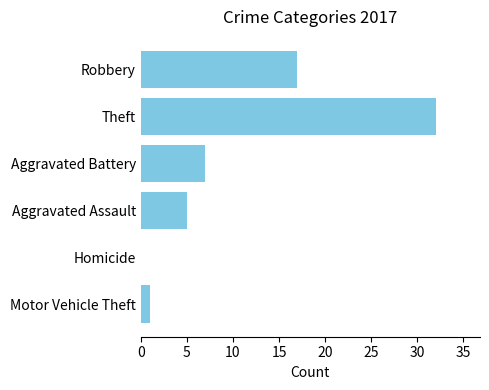

Which has a higher value, Robbery or Aggravated Battery?

Robbery